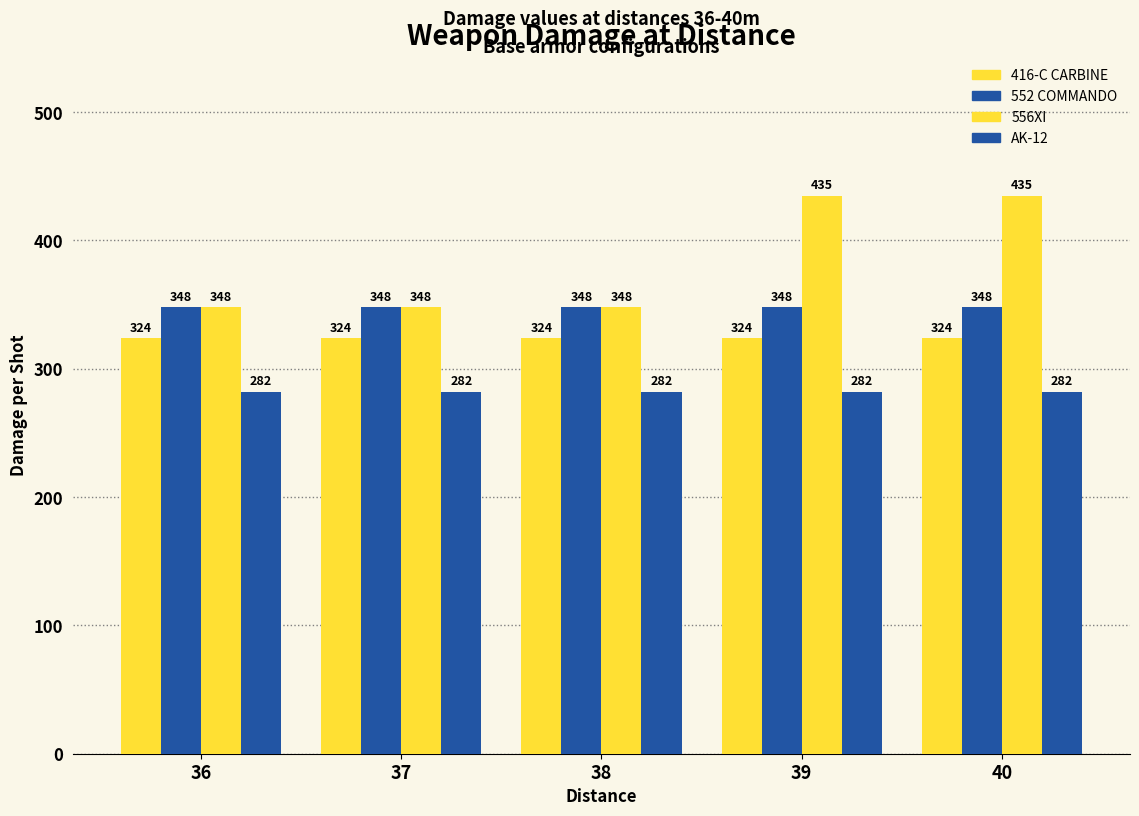

How many bars are there in total?

20